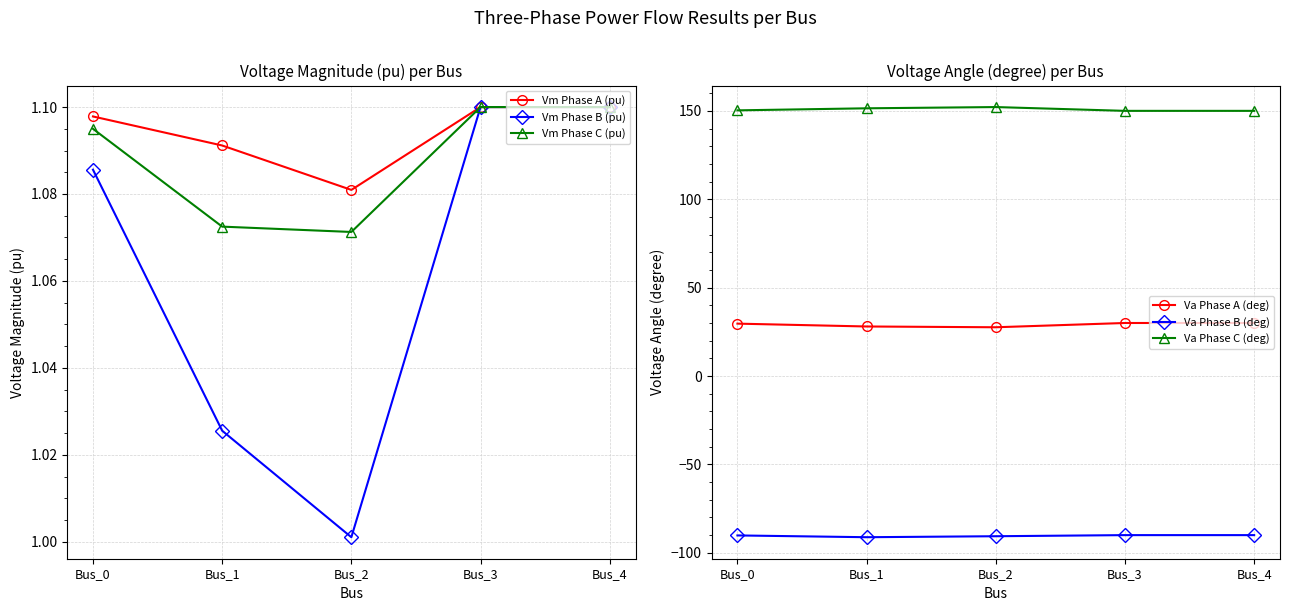

The Va Phase C (deg) series shows 233.9 at Bus_2. True or false?

False